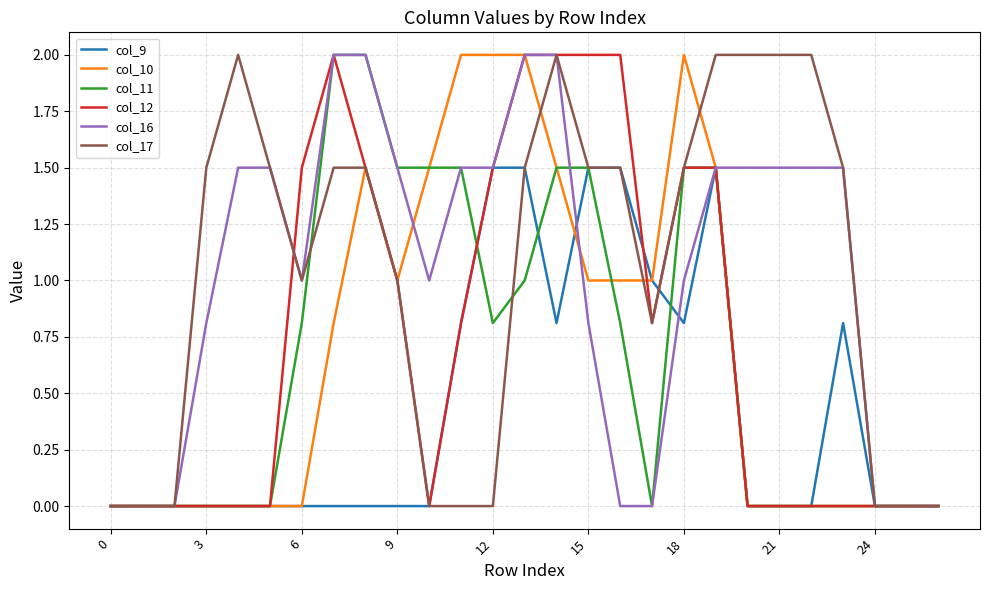

What is the maximum value for col_9?

1.5